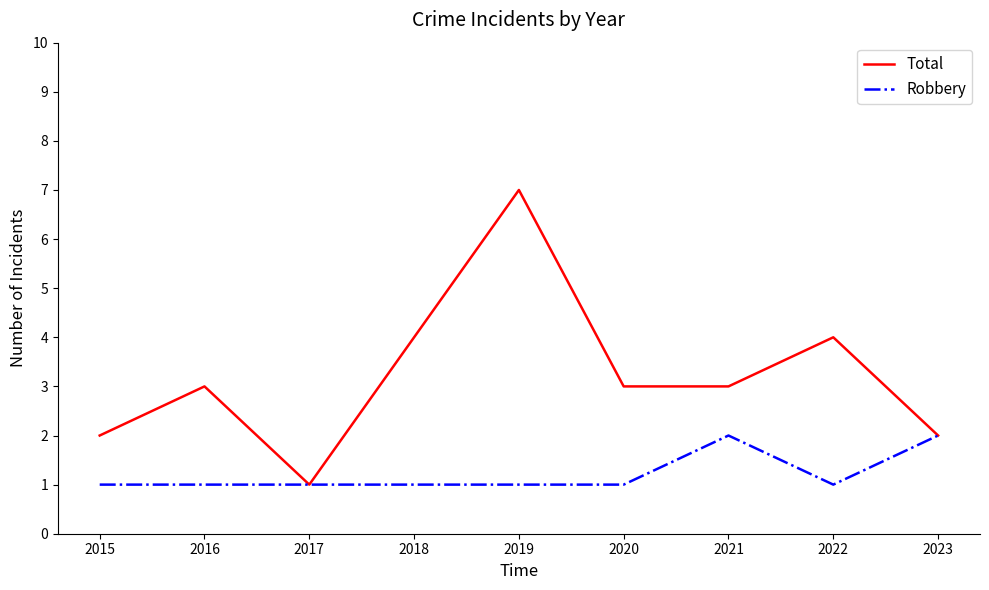

List the series in order of their overall mean, lowest first.

Robbery, Total